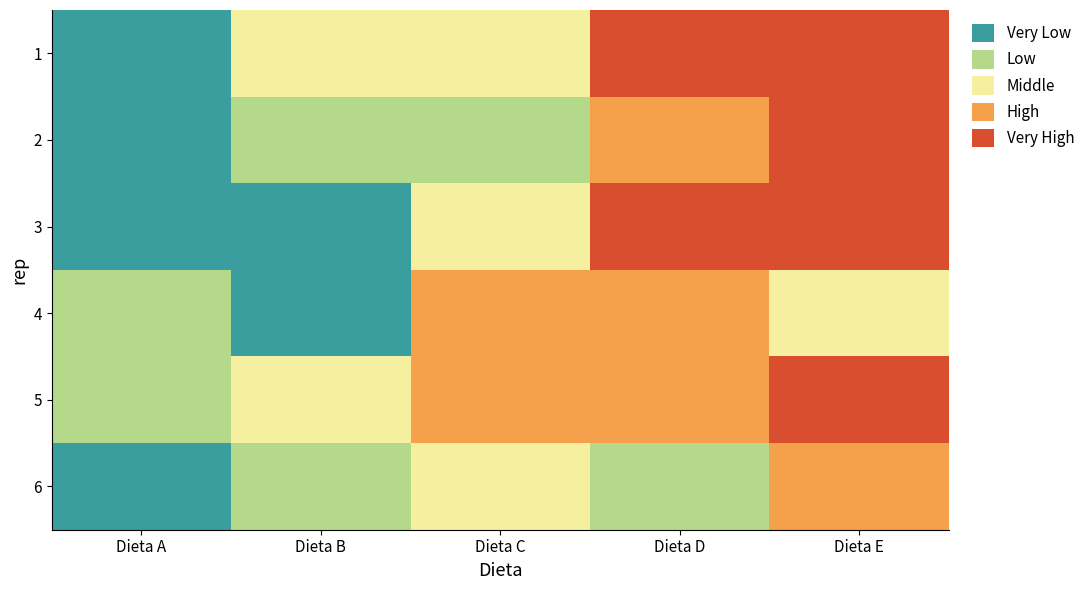

Rank the series by their maximum value, from lowest to highest.

6, 4, 2, 3, 5, 1